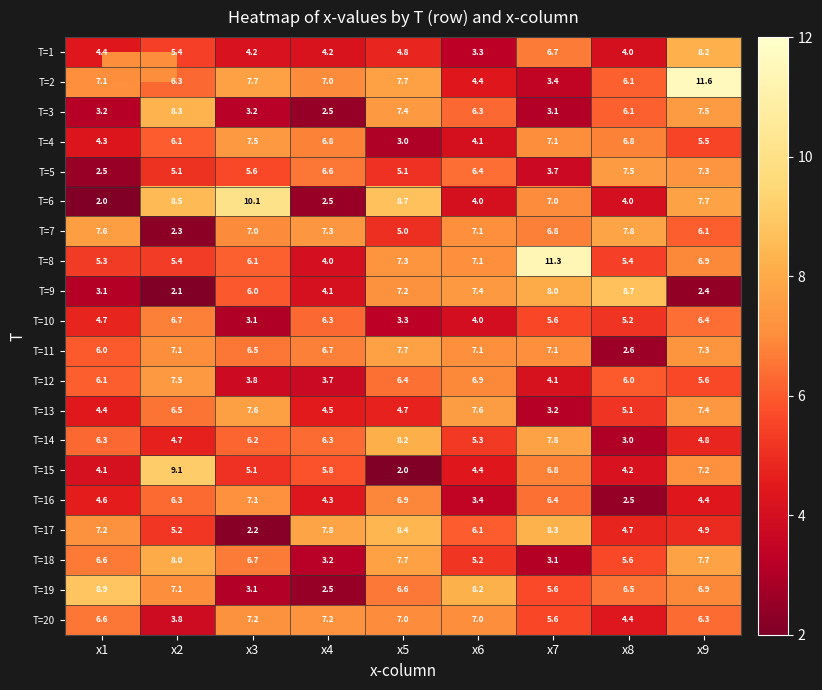

At how many categories does at least one series exceed 3?

9